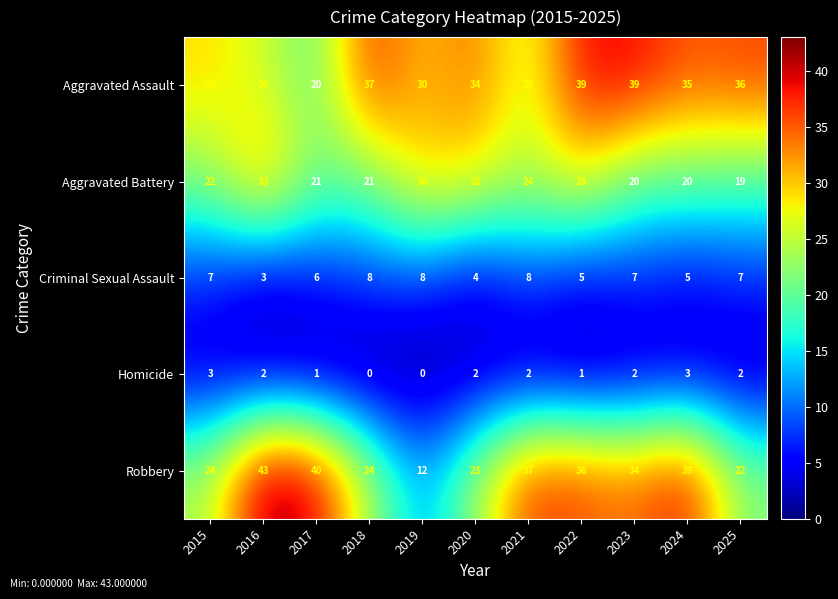

The value of Robbery at 2025 is 22. True or false?

True